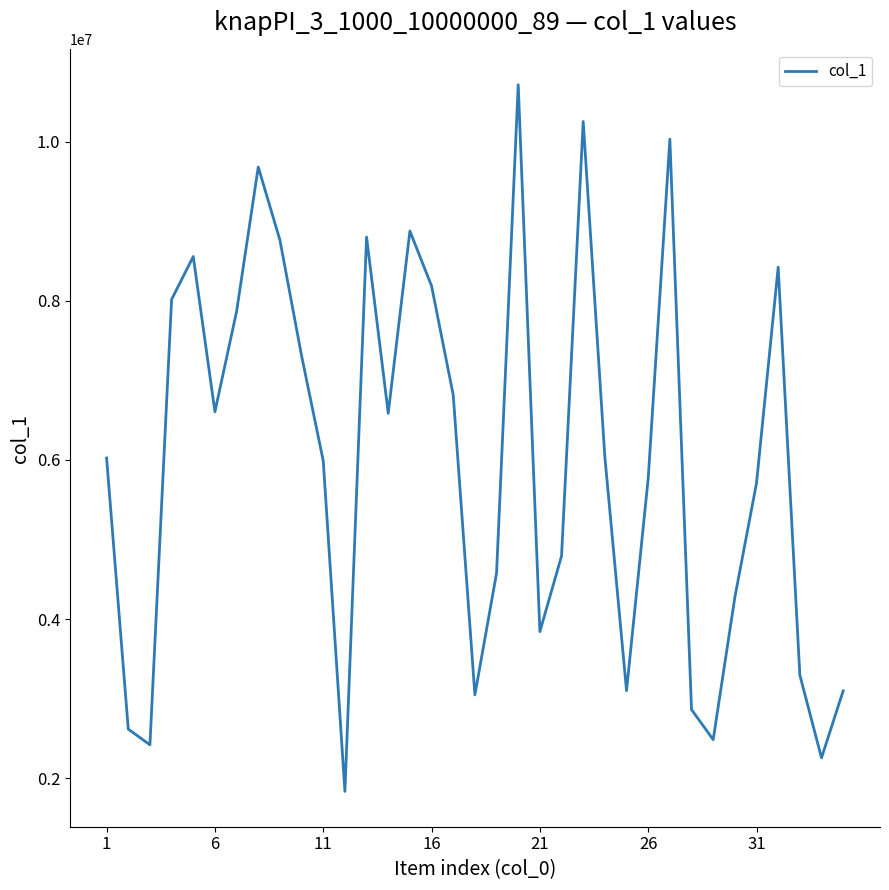

What is the greatest value displayed?

10717080